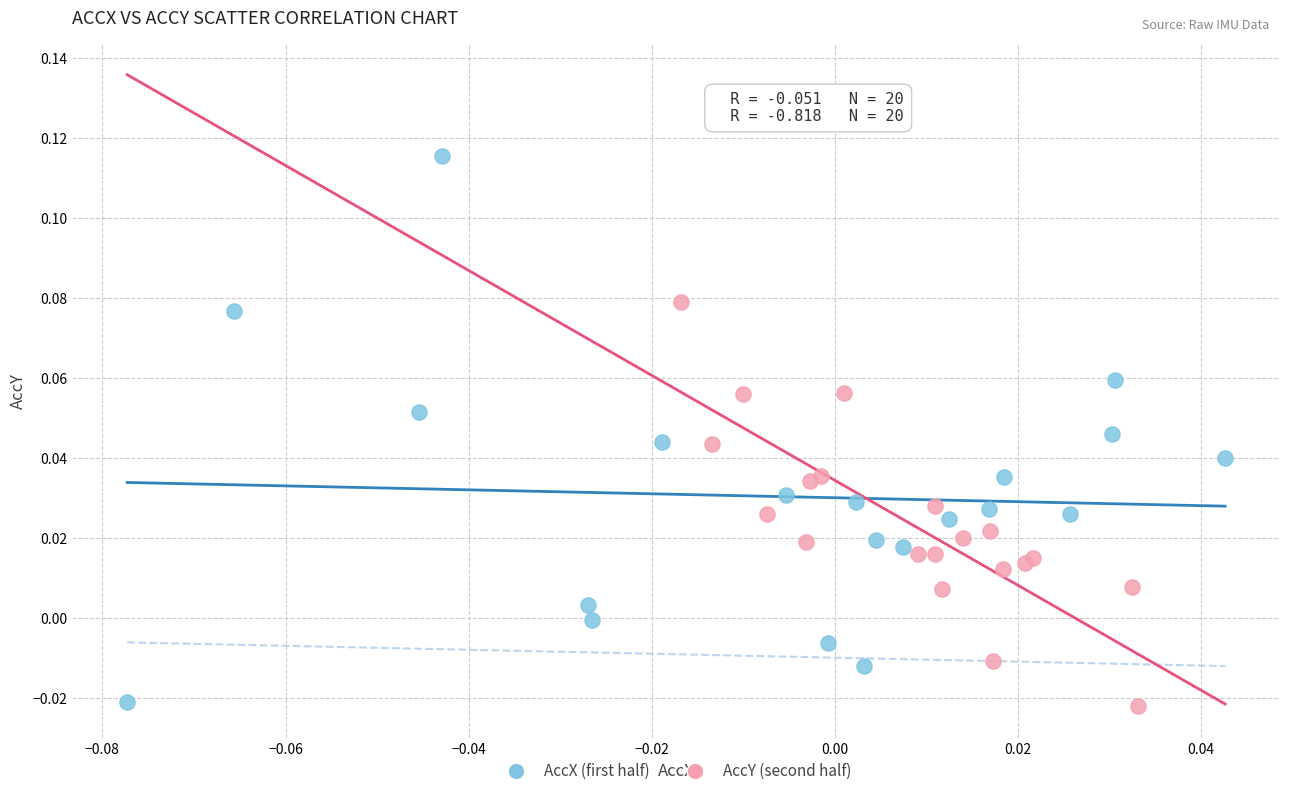

What are all the series names shown in the legend?

AccX (first half), AccY (second half)